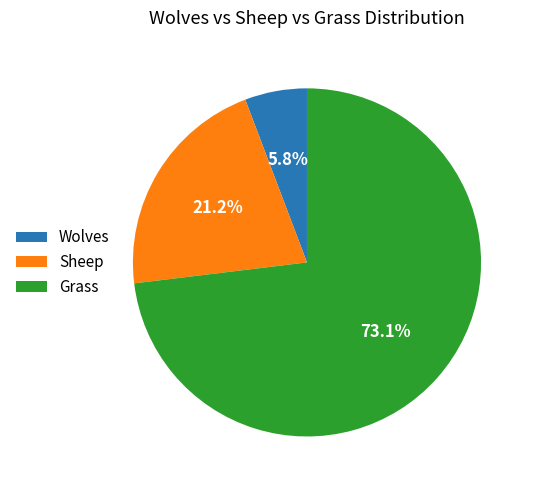

To the nearest percent, what portion does Sheep represent?

21%